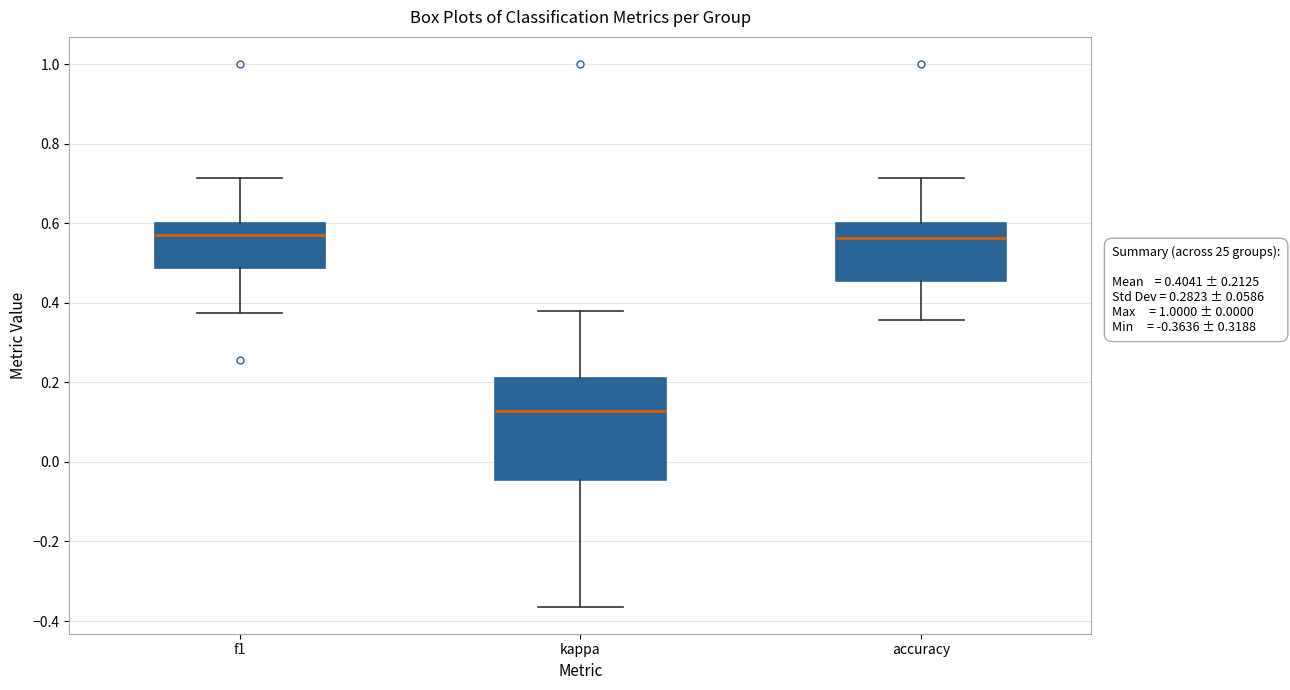

Which box has the lowest median line?

kappa